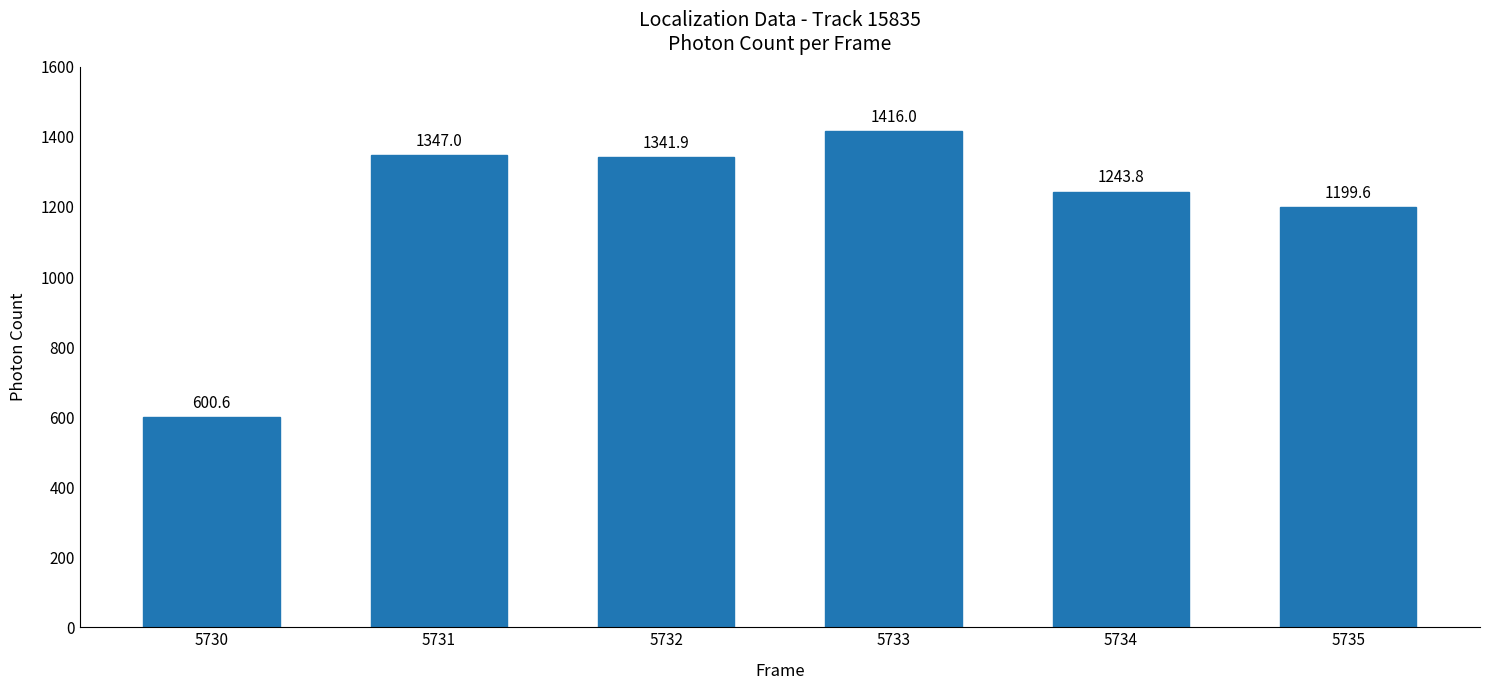

How many data points are less than 1341?

3